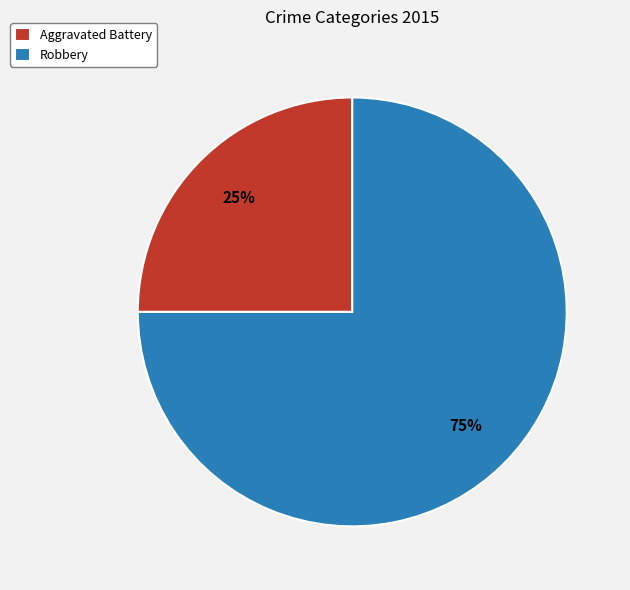

Rank the categories by value from highest to lowest.

Robbery, Aggravated Battery